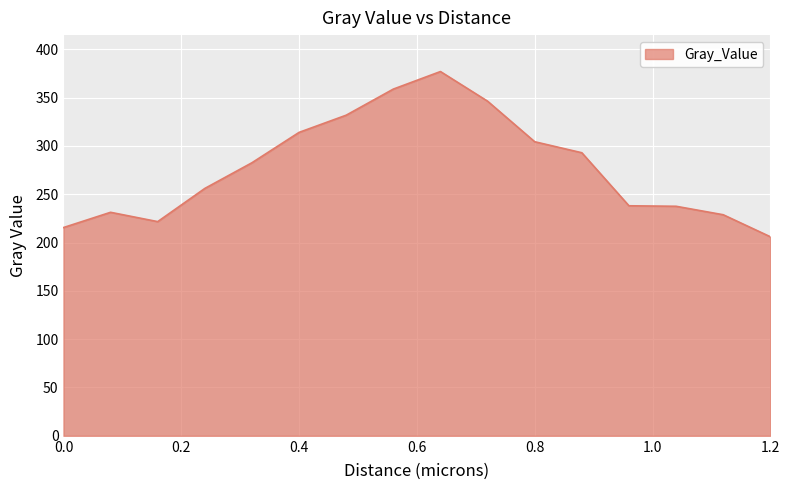

What is the smallest value displayed?

206.0